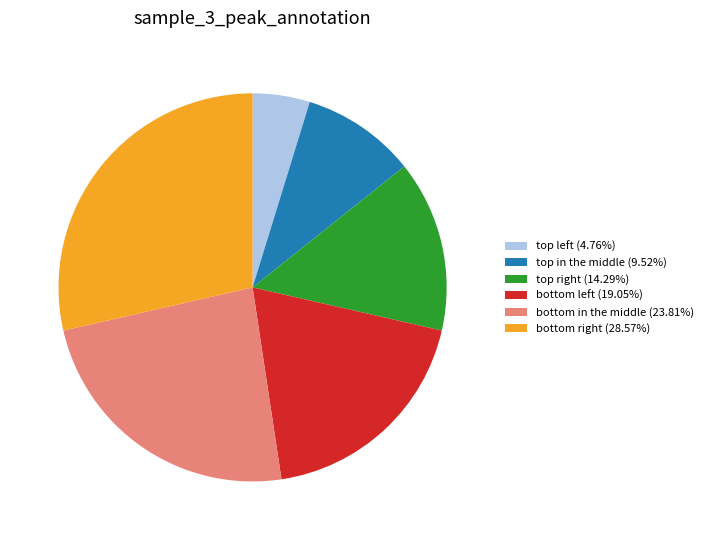

How many slices are in this pie chart?

6